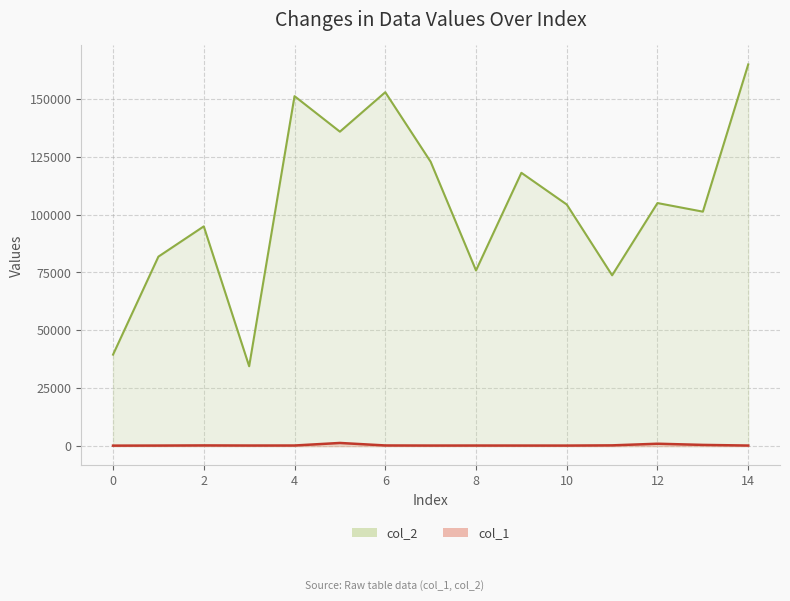

What is the difference between the second highest and second lowest values in the col_1 series?

798